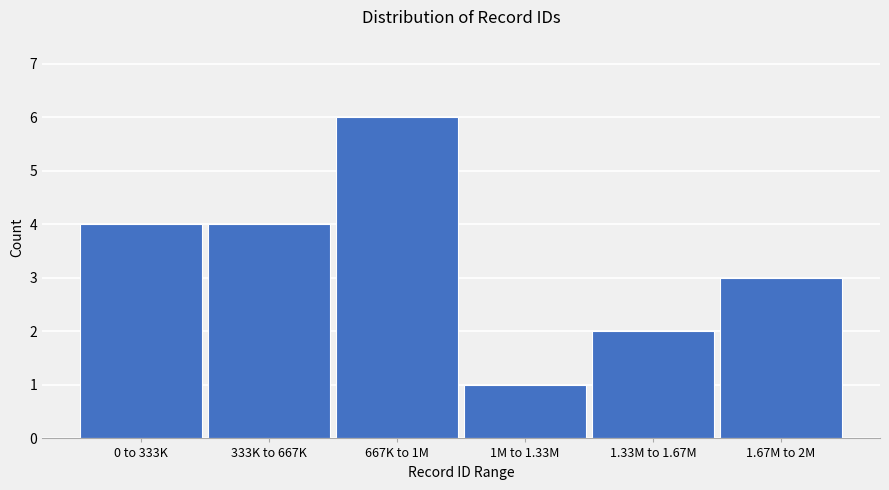

Reading left to right, list all the values displayed in this chart.

0 to 333K=4	333K to 667K=4	667K to 1M=6	1M to 1.33M=1	1.33M to 1.67M=2	1.67M to 2M=3